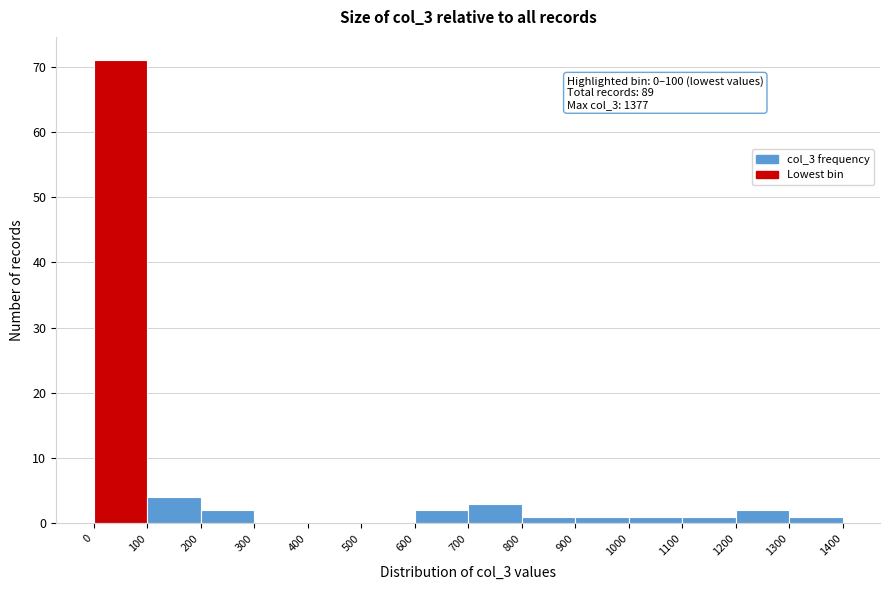

Over which range of the x-axis is the bar tallest?

0 to 100